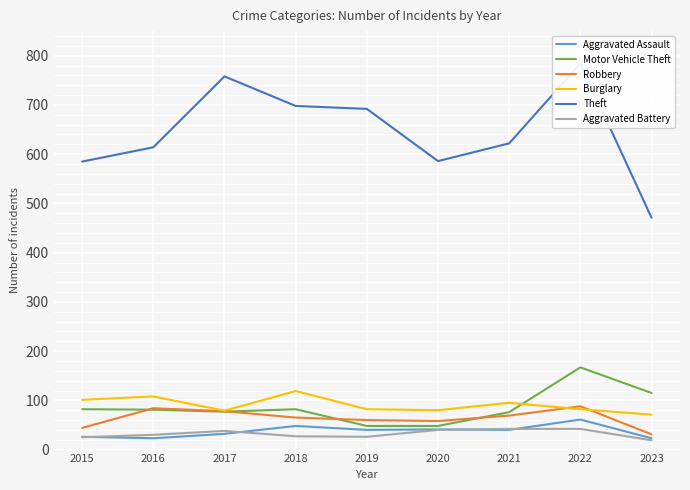

Does the chart display data point markers on the line(s)?

No